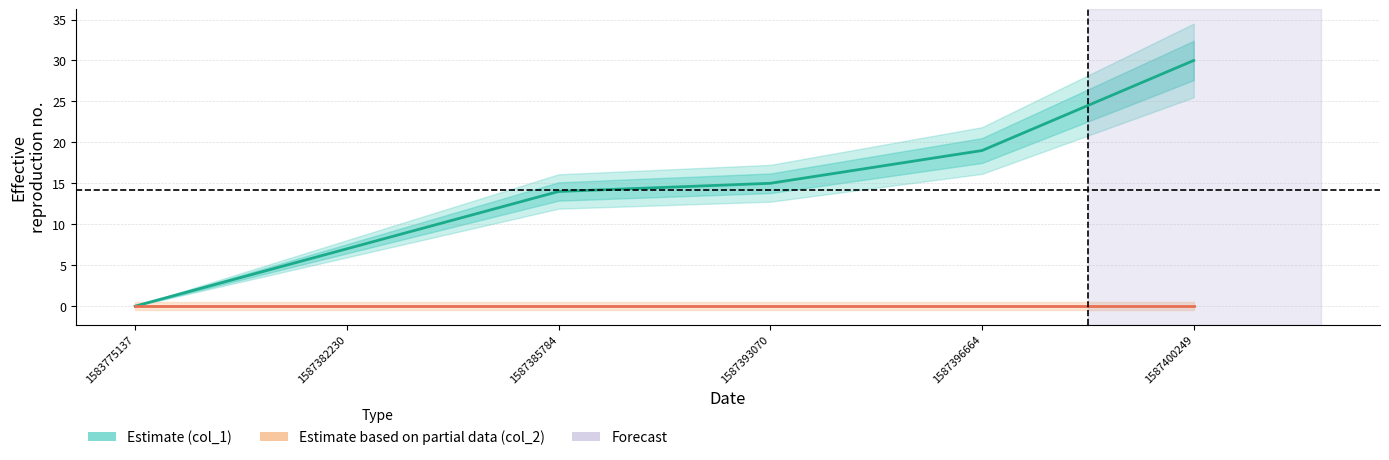

Which category has the lowest value in the col_2 (Estimate based on partial data) series?

1583775137